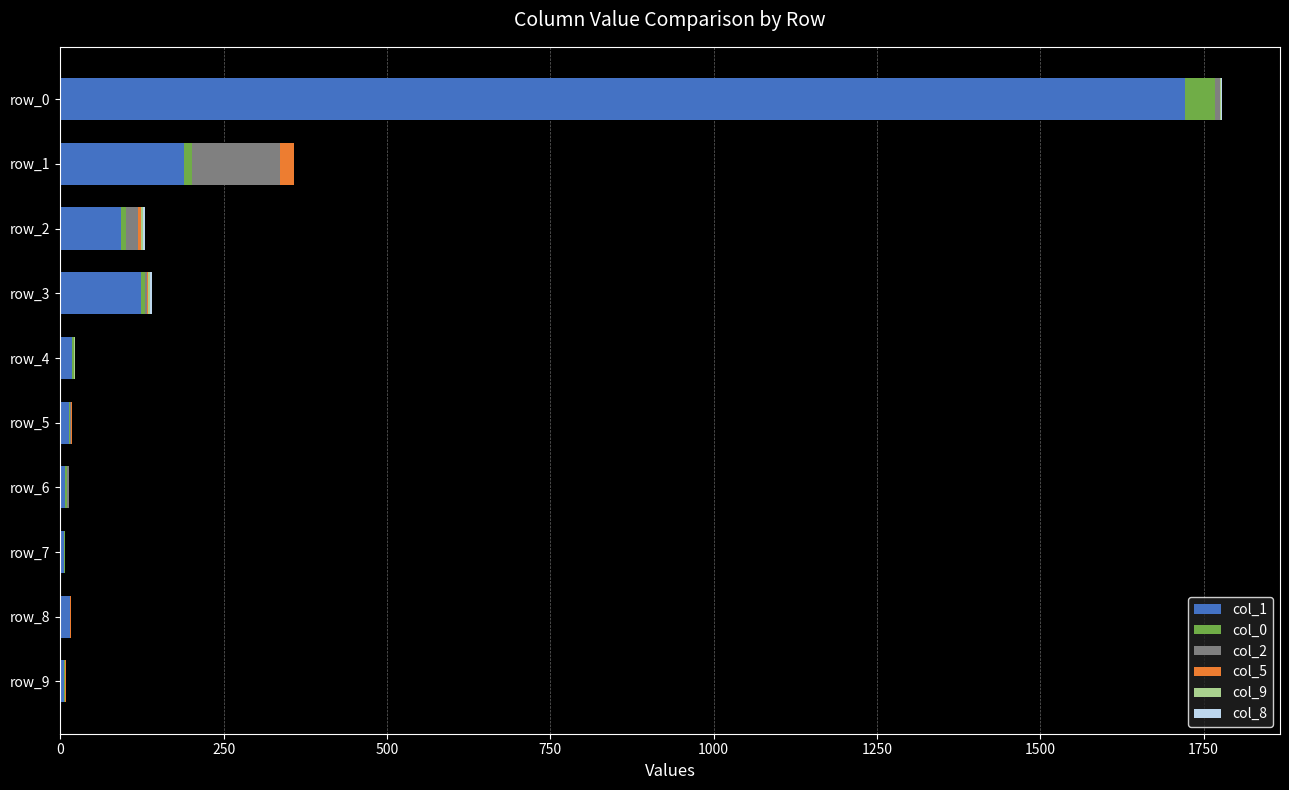

At which label does col_1 reach its peak?

row_0